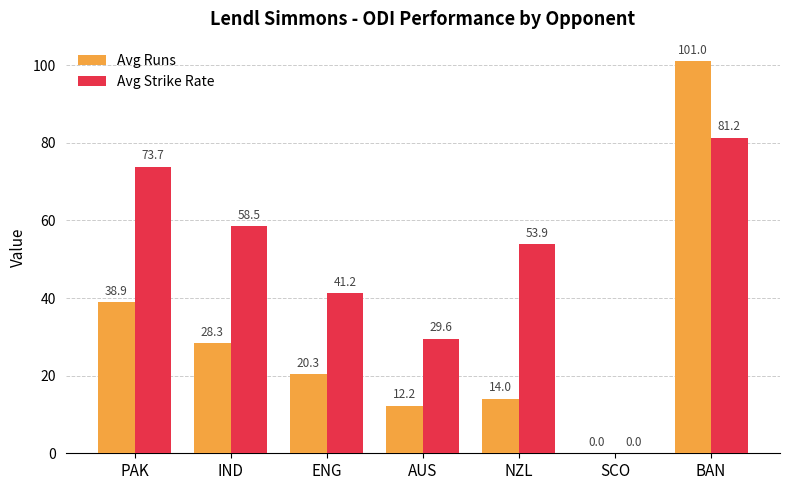

Is the value of Avg Strike Rate at BAN greater than the value of Avg Runs at SCO?

Yes